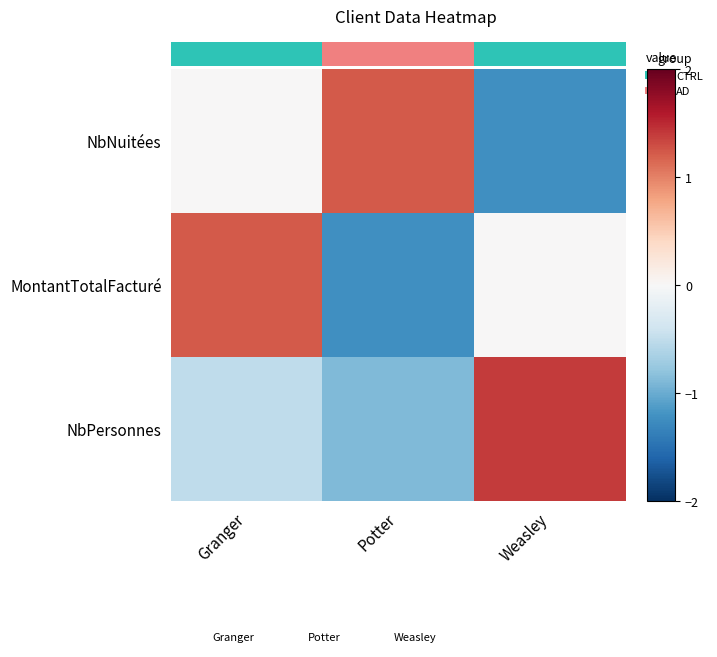

At how many categories does at least one series exceed 0?

3